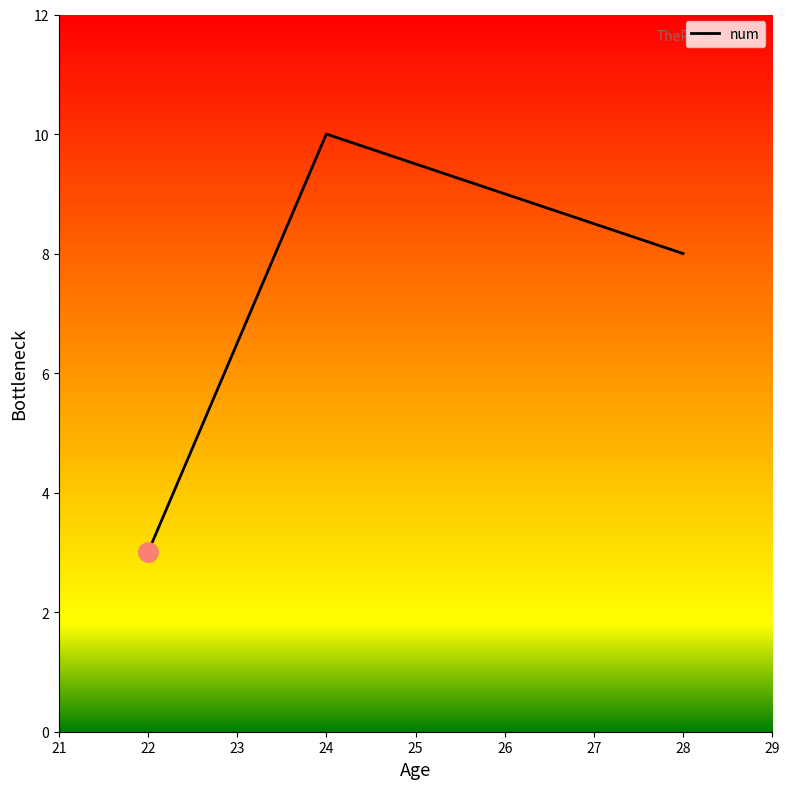

Rank the categories by value from lowest to highest.

22, 28, 24